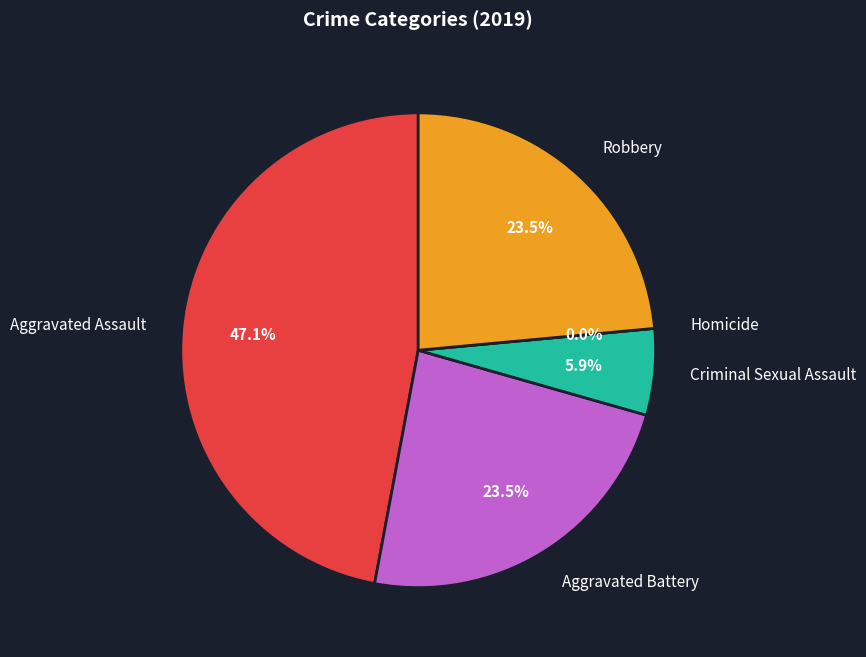

Count the number of slices in the pie.

5